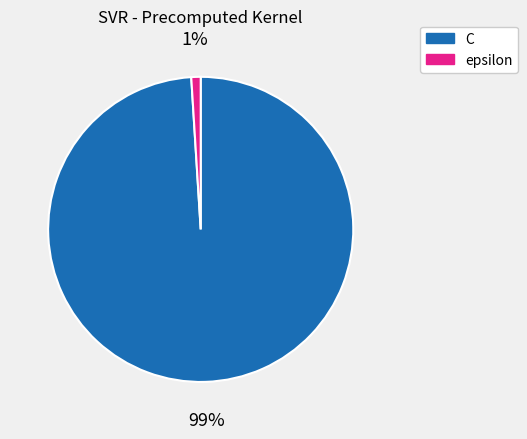

How many slices are in this pie chart?

2